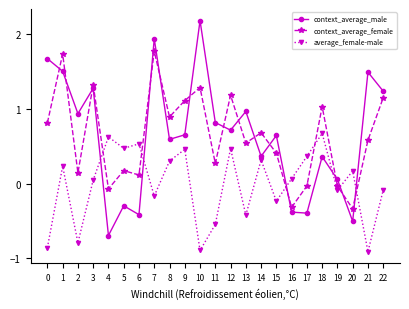

In average_female-male, how many points are higher than both neighbors (excluding endpoints)?

8